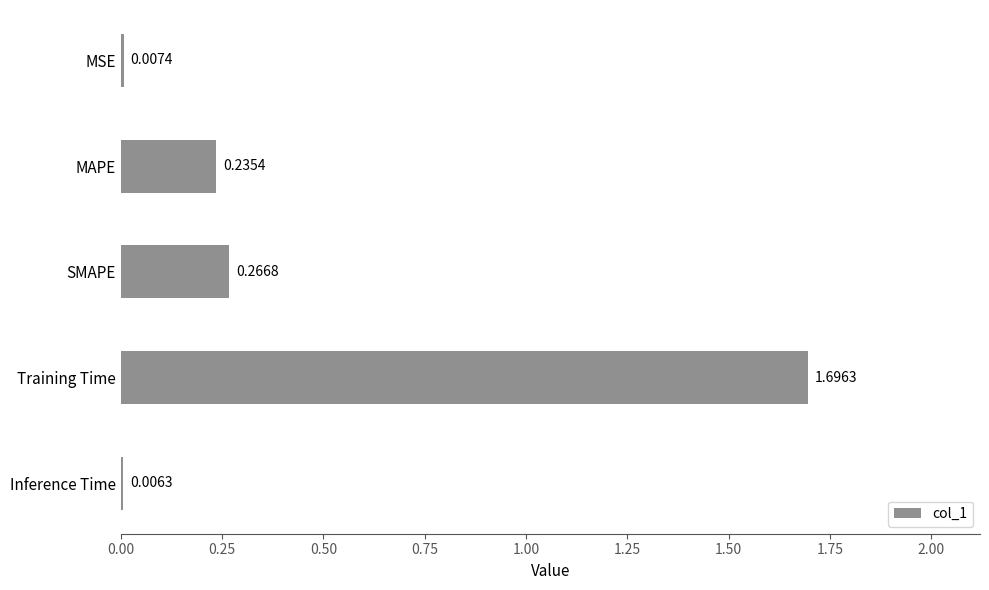

What is the sum of all values?

2.2